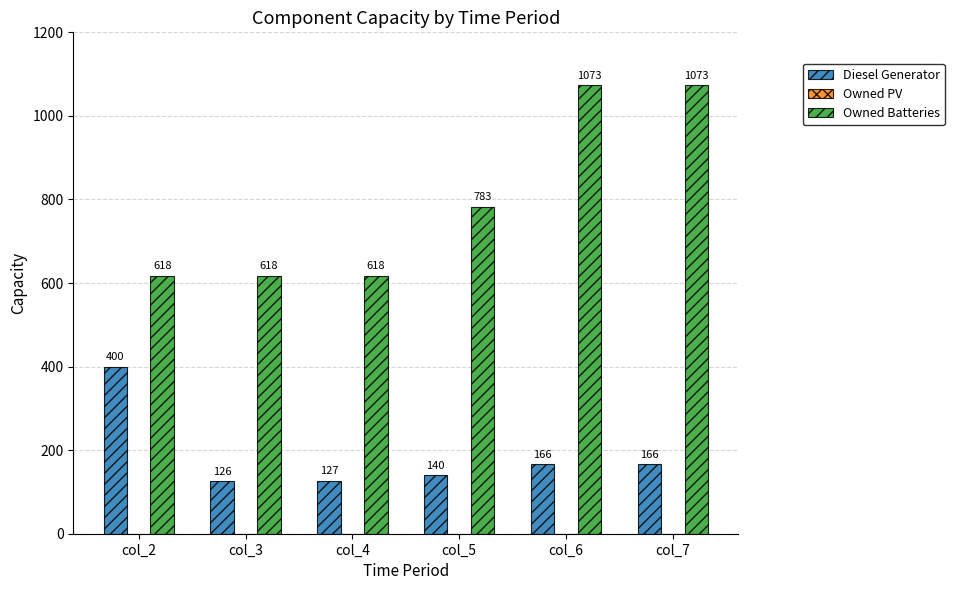

Which series has the widest spread of values?

Owned Batteries